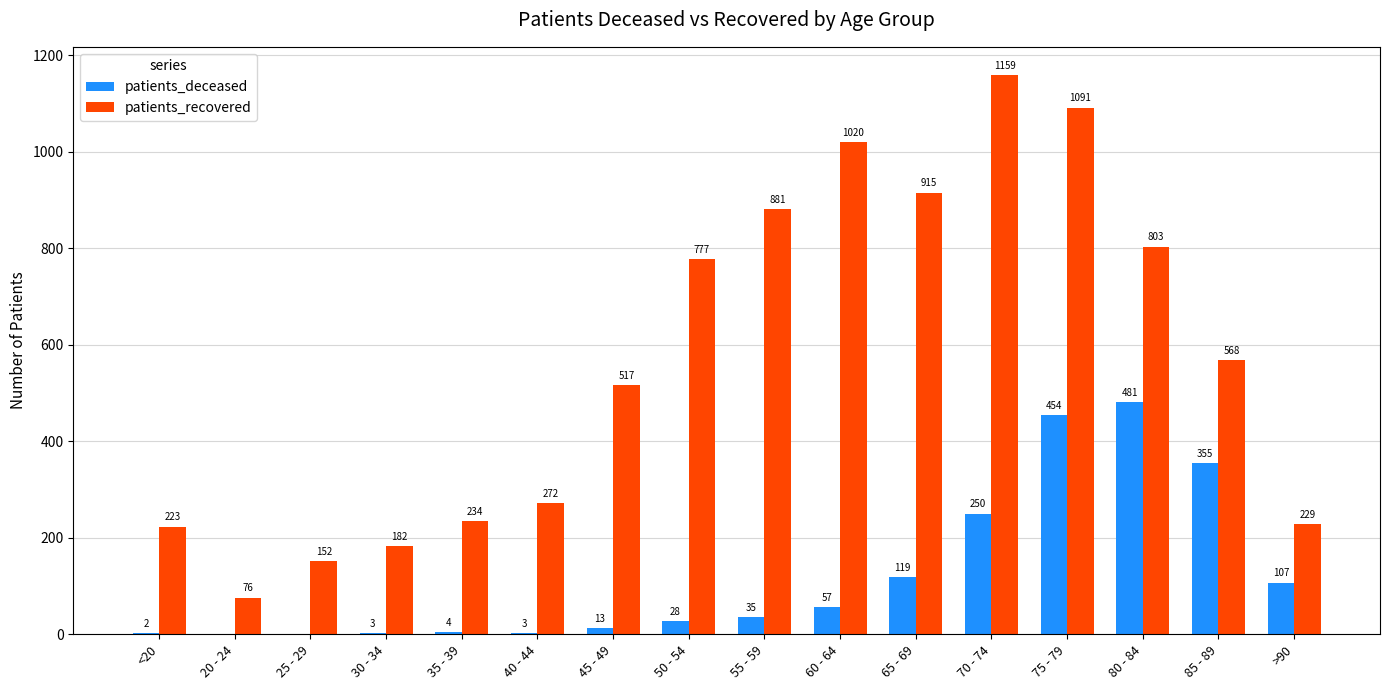

What is the total value across all series at 50 - 54?

805